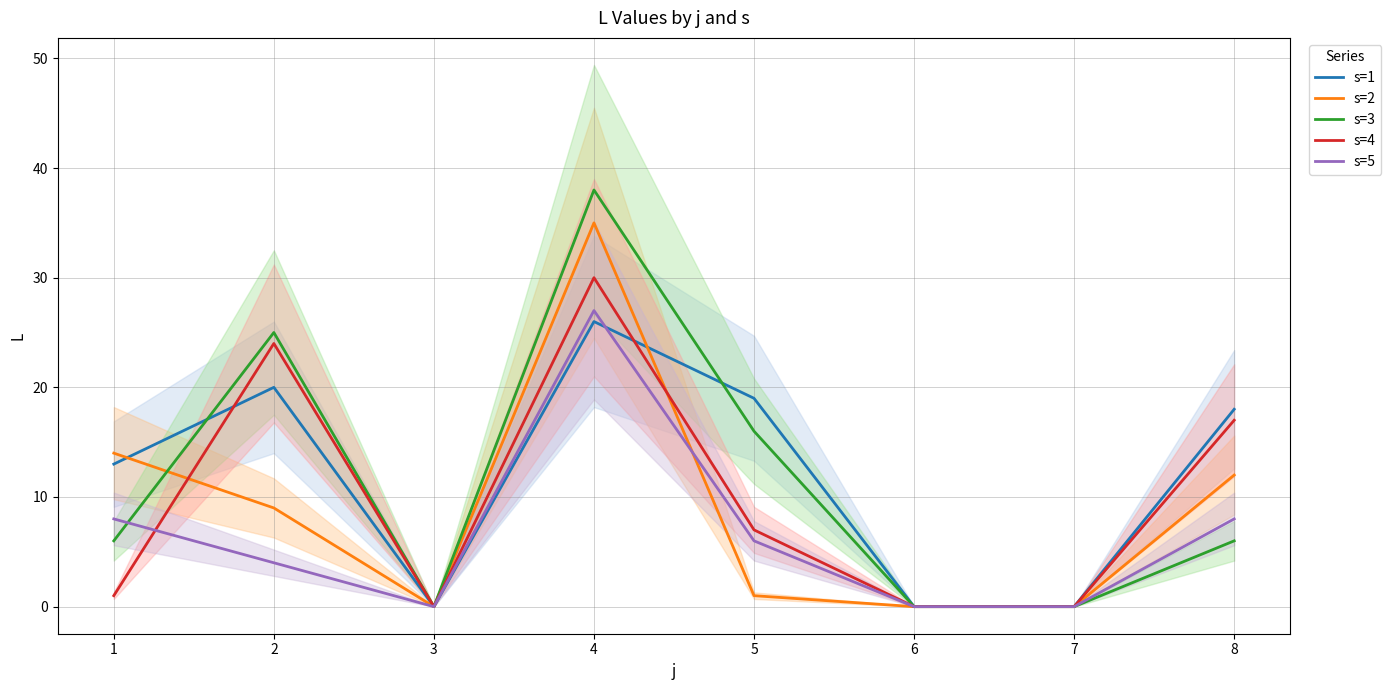

Which series has the largest range (max minus min)?

s=3